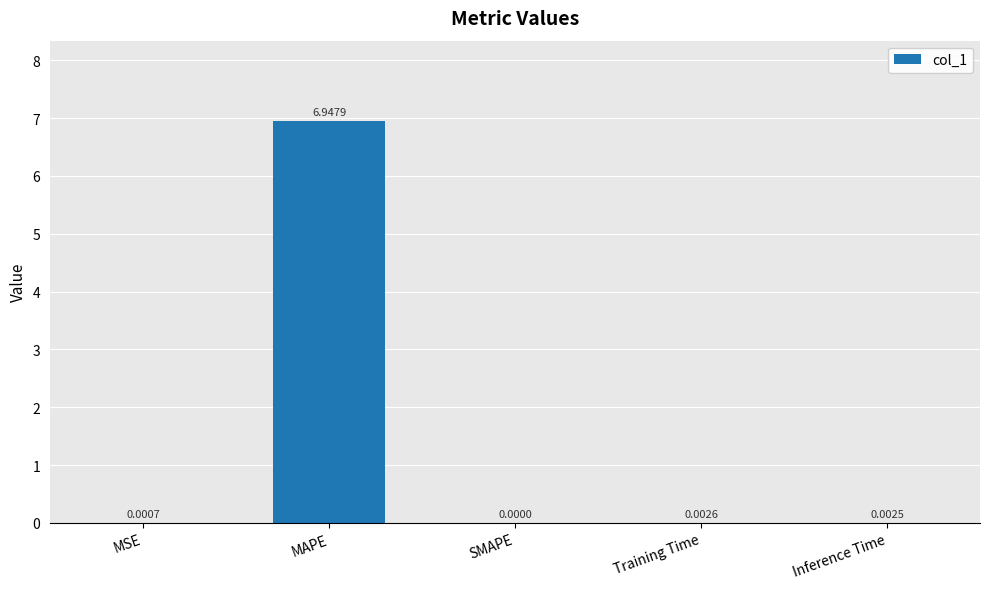

Which label corresponds to the largest value in the chart?

MAPE